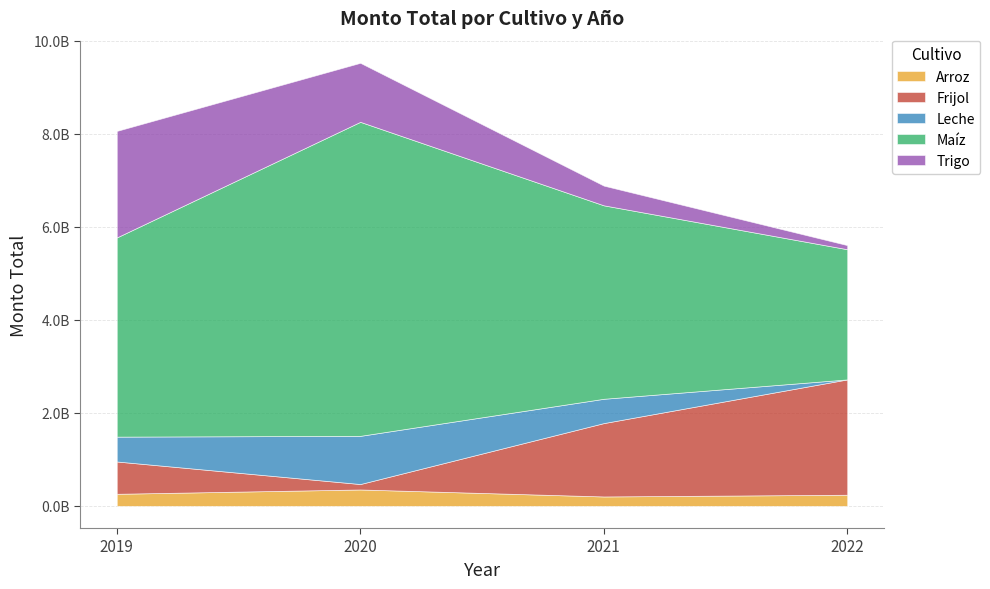

How many intersections are there between Arroz and Leche?

1